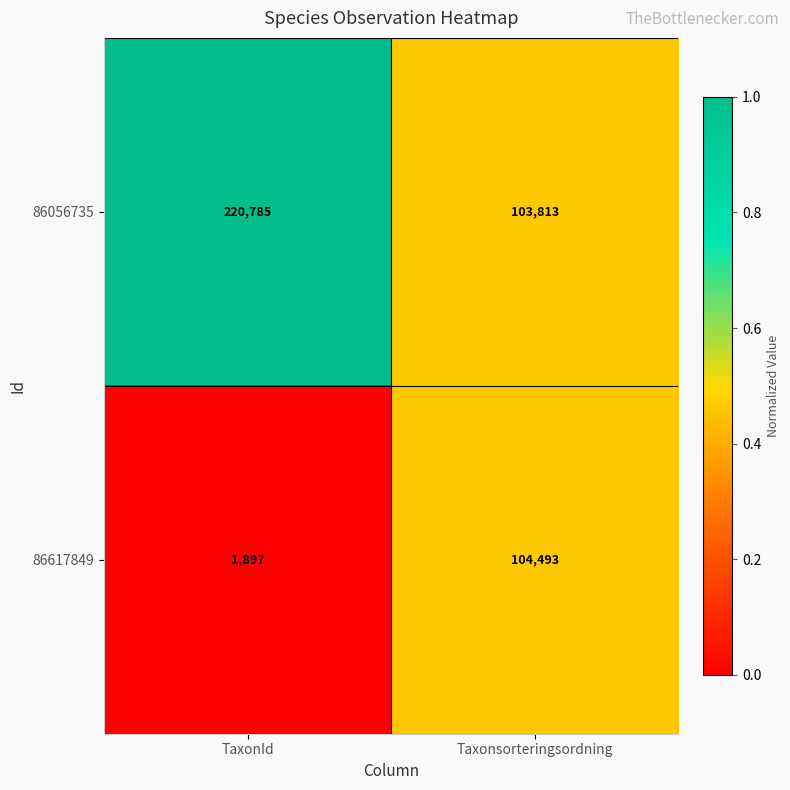

What is the difference between the 86056735 values at TaxonId and Taxonsorteringsordning?

116972